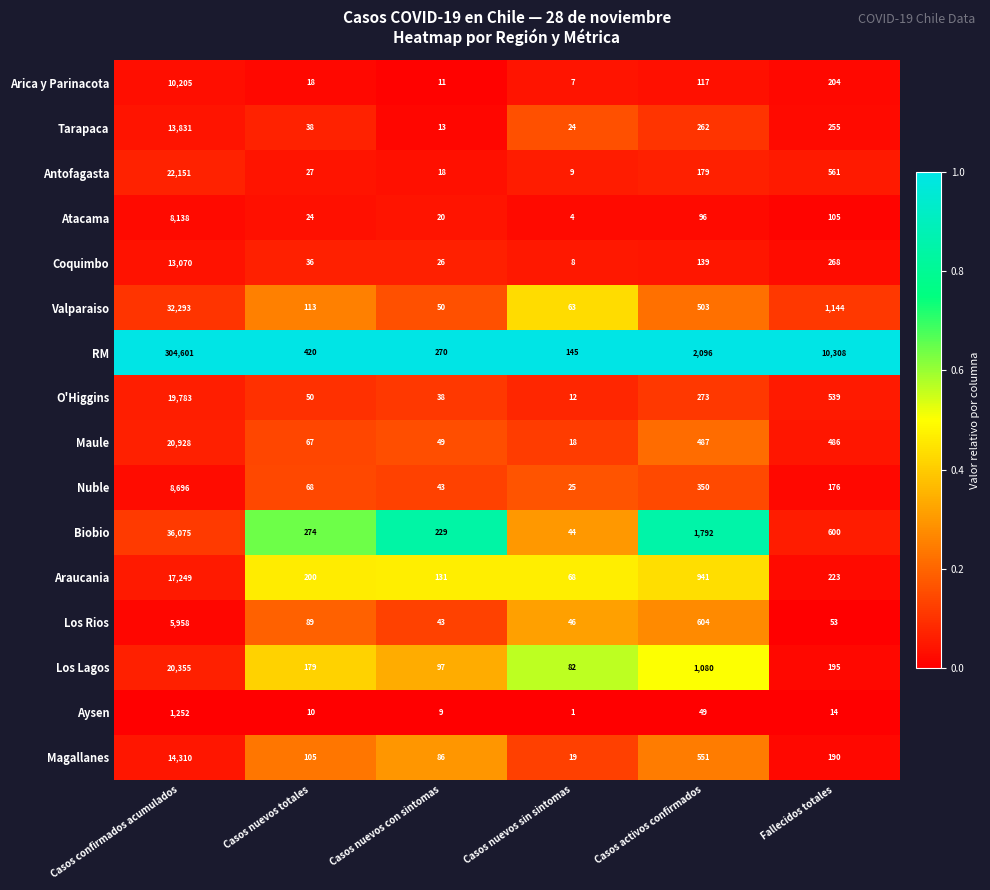

What is the difference between the Antofagasta values at Casos nuevos sin sintomas and Casos confirmados acumulados?

22142